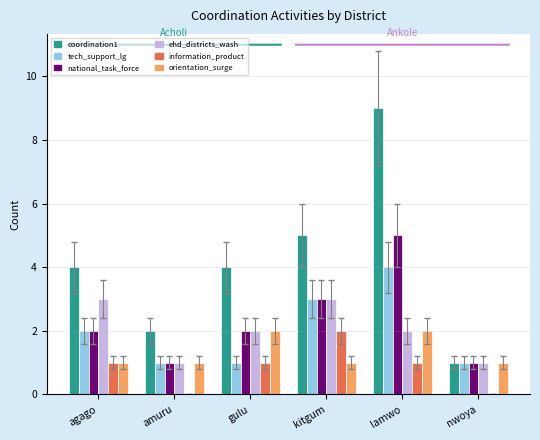

What is the maximum value shown in the chart?

9